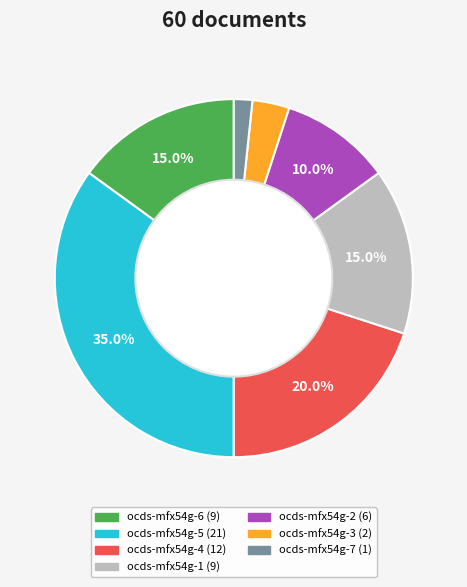

How many segments does this pie chart have?

7